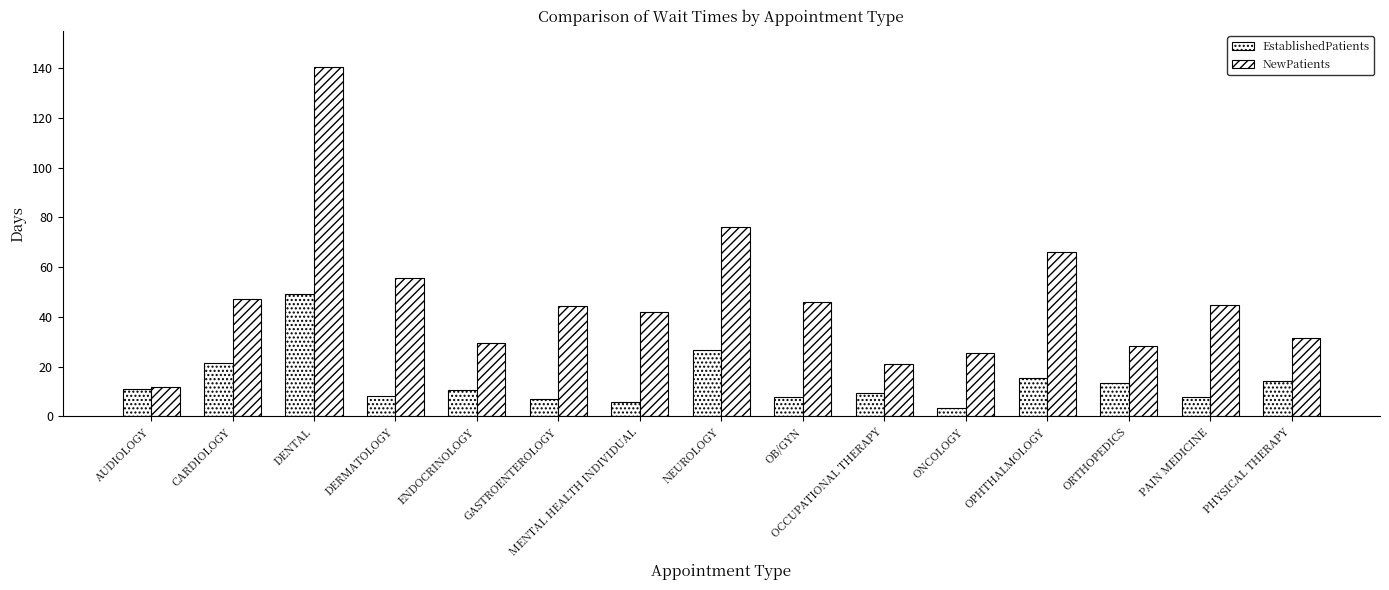

At OPHTHALMOLOGY, list the series in order from largest to smallest.

NewPatients, EstablishedPatients